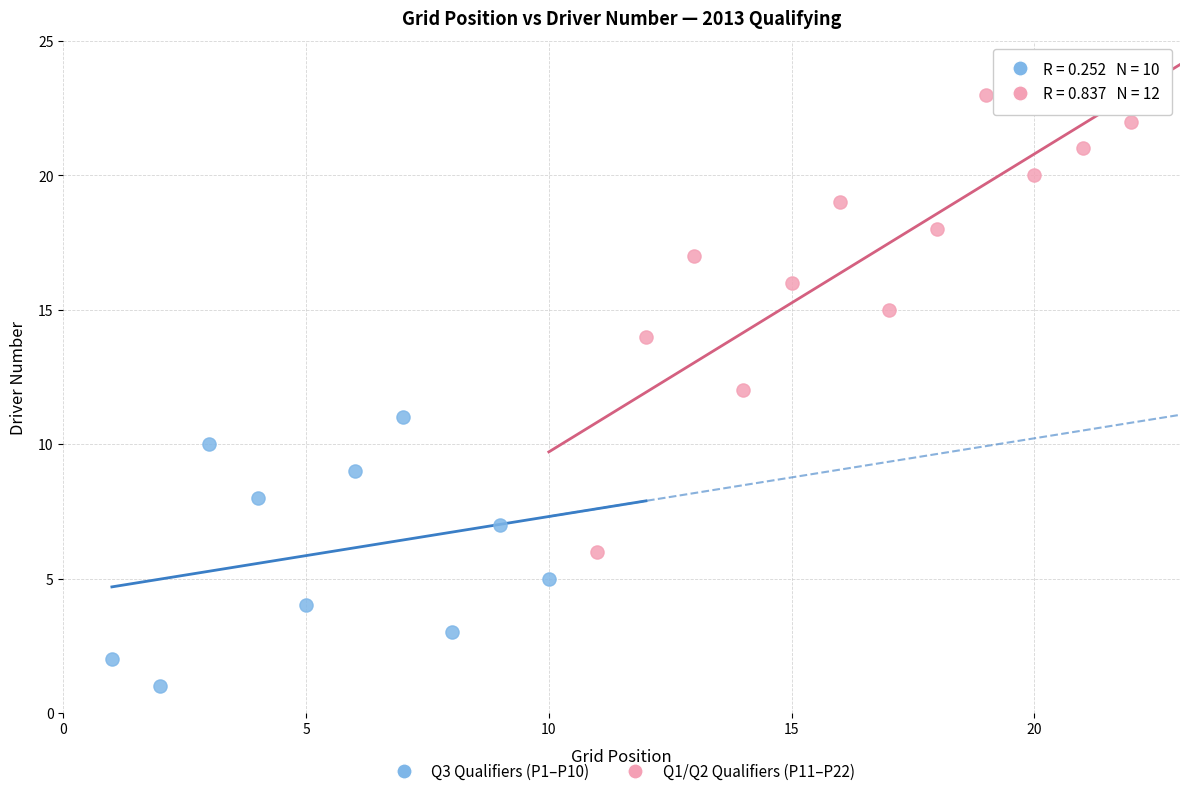

Which series contains the lowest Y value?

Q3 Qualifiers (P1–P10)